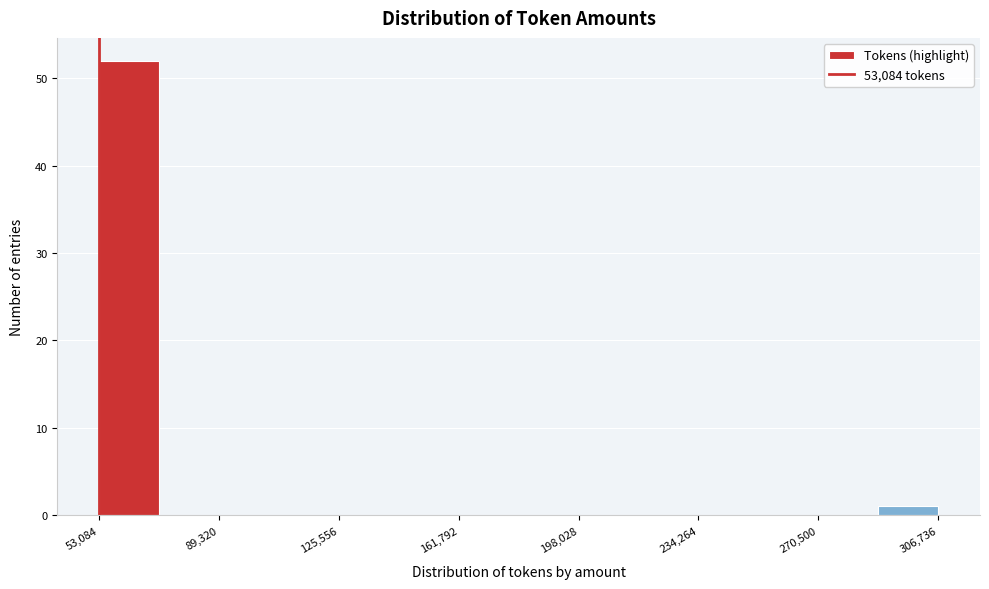

Around what value on the x-axis is the tallest bar? Give the approximate position of its centre, as read against the axis.

60000